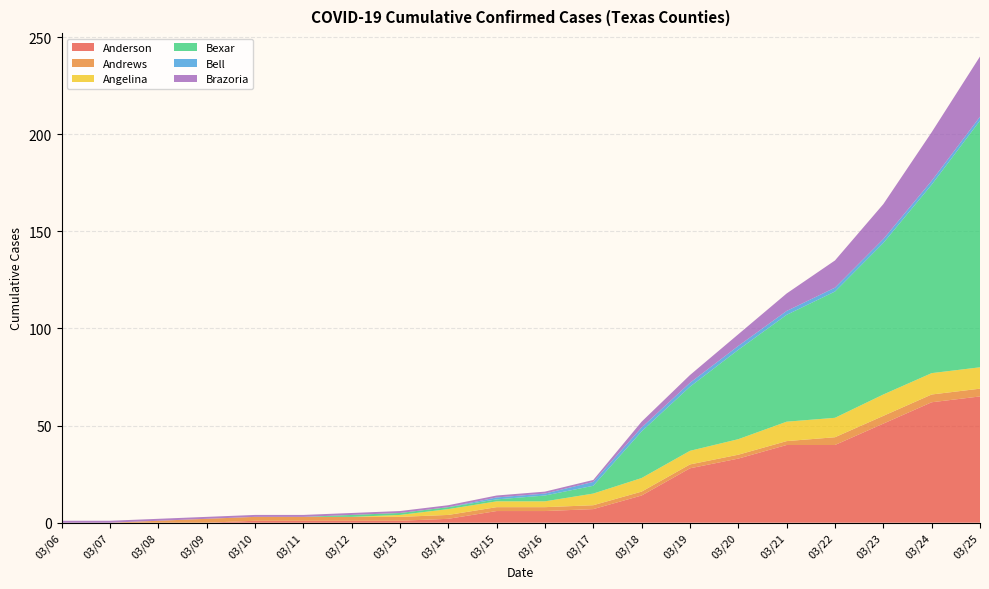

Reading right to left, what are all the values shown in this chart?

Anderson: 03/25=65	03/24=62	03/23=51	03/22=40	03/21=40	03/20=33	03/19=28	03/18=14	03/17=7	03/16=6	03/15=6	03/14=2	03/13=1	03/12=1	03/11=1	03/10=1	03/09=0	03/08=0	03/07=0	03/06=0
Andrews: 03/25=4	03/24=4	03/23=4	03/22=4	03/21=2	03/20=2	03/19=2	03/18=2	03/17=2	03/16=2	03/15=2	03/14=2	03/13=2	03/12=2	03/11=2	03/10=2	03/09=2	03/08=1	03/07=0	03/06=0
Angelina: 03/25=11	03/24=11	03/23=11	03/22=10	03/21=10	03/20=8	03/19=7	03/18=7	03/17=6	03/16=3	03/15=3	03/14=3	03/13=1	03/12=0	03/11=0	03/10=0	03/09=0	03/08=0	03/07=0	03/06=0
Bexar: 03/25=127	03/24=97	03/23=78	03/22=65	03/21=55	03/20=46	03/19=33	03/18=24	03/17=4	03/16=3	03/15=1	03/14=1	03/13=1	03/12=1	03/11=0	03/10=0	03/09=0	03/08=0	03/07=0	03/06=0
Bell: 03/25=2	03/24=2	03/23=2	03/22=2	03/21=2	03/20=2	03/19=2	03/18=2	03/17=2	03/16=1	03/15=1	03/14=0	03/13=0	03/12=0	03/11=0	03/10=0	03/09=0	03/08=0	03/07=0	03/06=0
Brazoria: 03/25=31	03/24=25	03/23=18	03/22=14	03/21=9	03/20=6	03/19=4	03/18=3	03/17=1	03/16=1	03/15=1	03/14=1	03/13=1	03/12=1	03/11=1	03/10=1	03/09=1	03/08=1	03/07=1	03/06=1